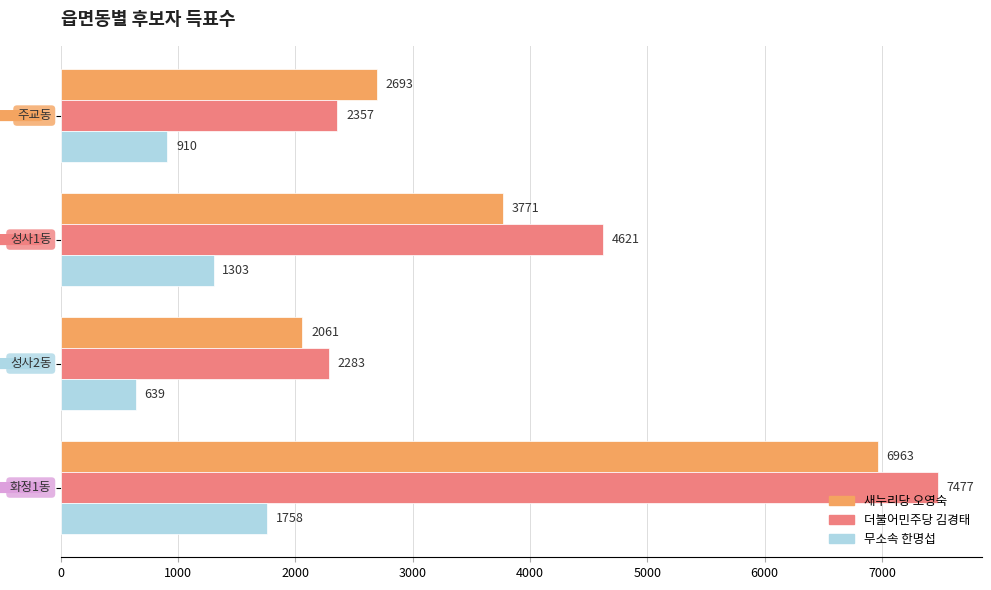

What is the difference between the maximum and minimum values in the 더불어민주당 김경태 series?

5194